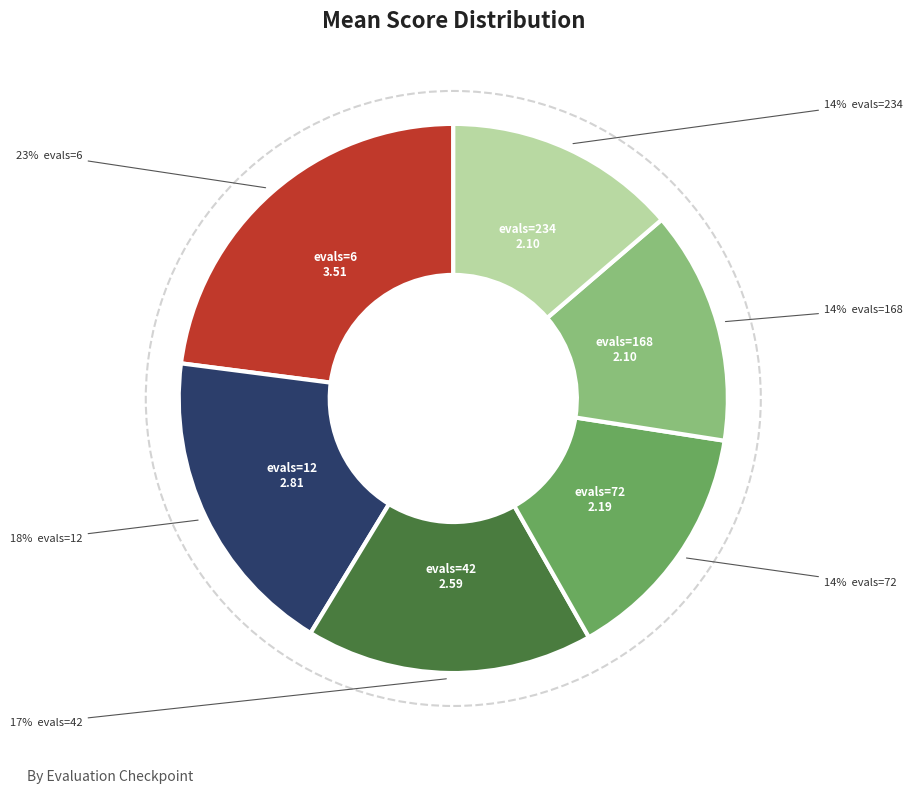

To the nearest percent, what is the average slice percentage?

17%